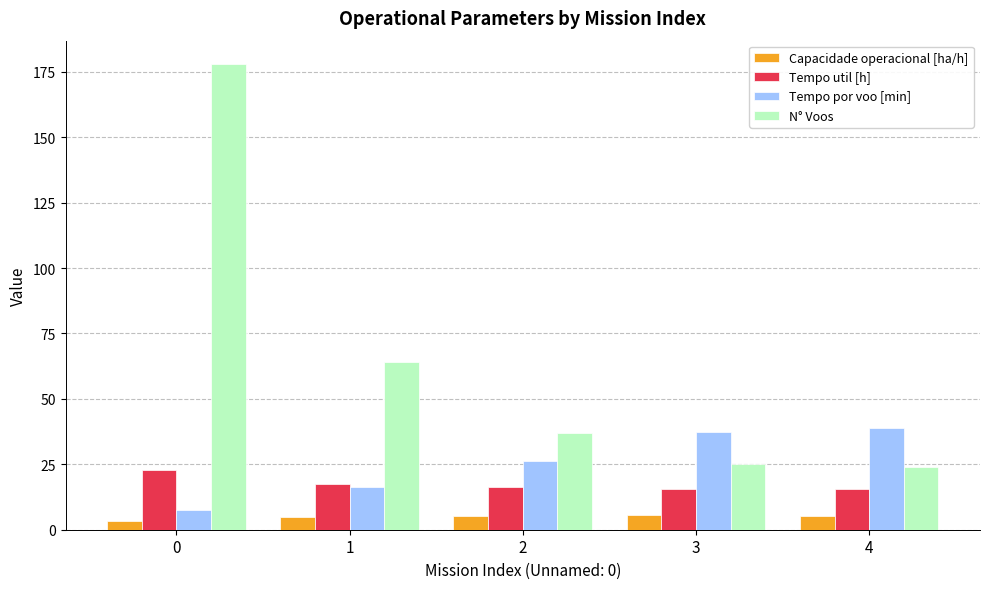

What is the difference between the highest and lowest values at 4?

33.5